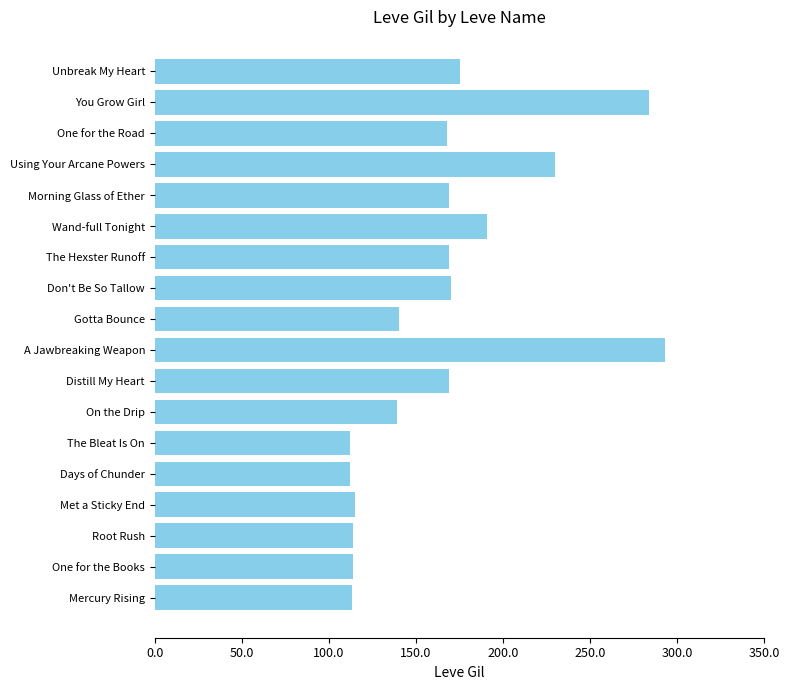

What is the difference between the second highest and second lowest values?

172